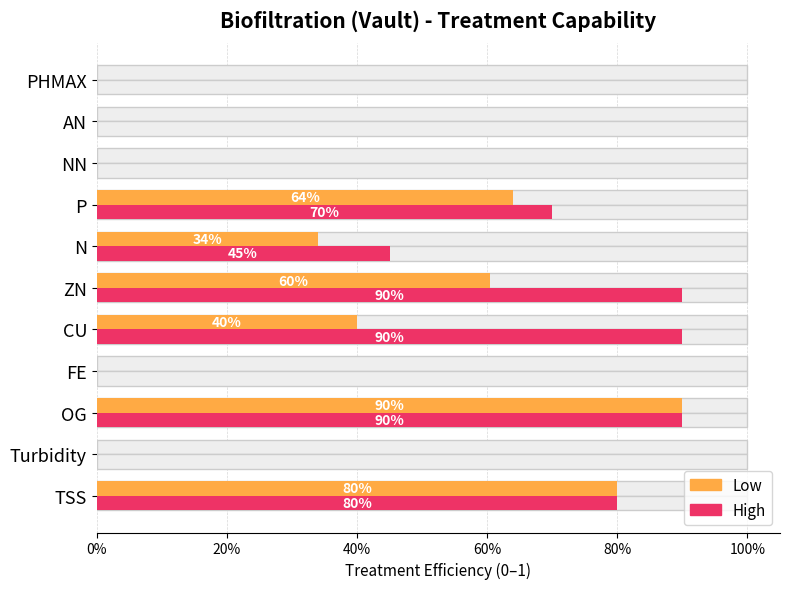

At Turbidity, list the series in order from largest to smallest.

Low, High